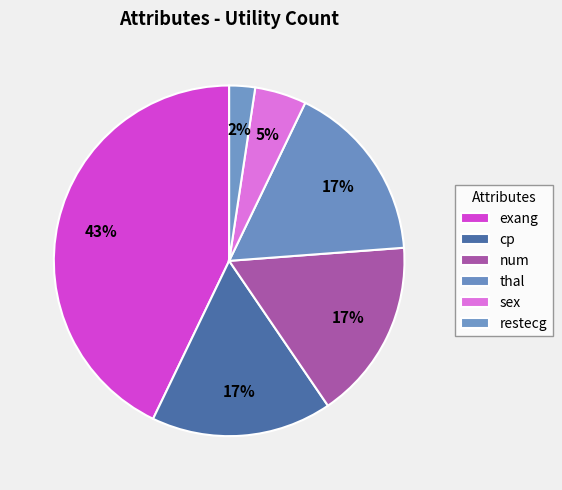

How many segments does this pie chart have?

6